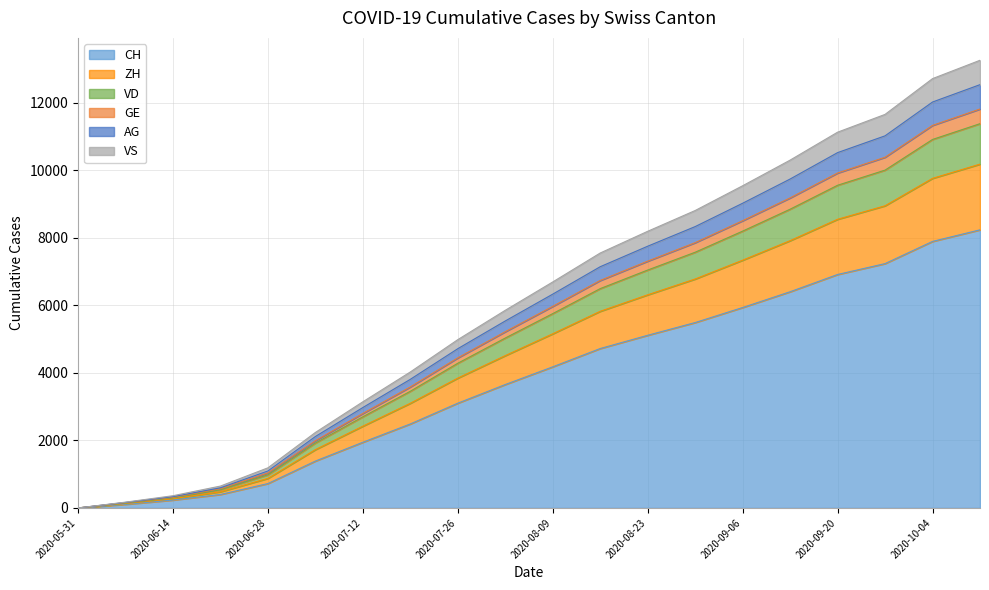

What is the maximum value for CH?

8234